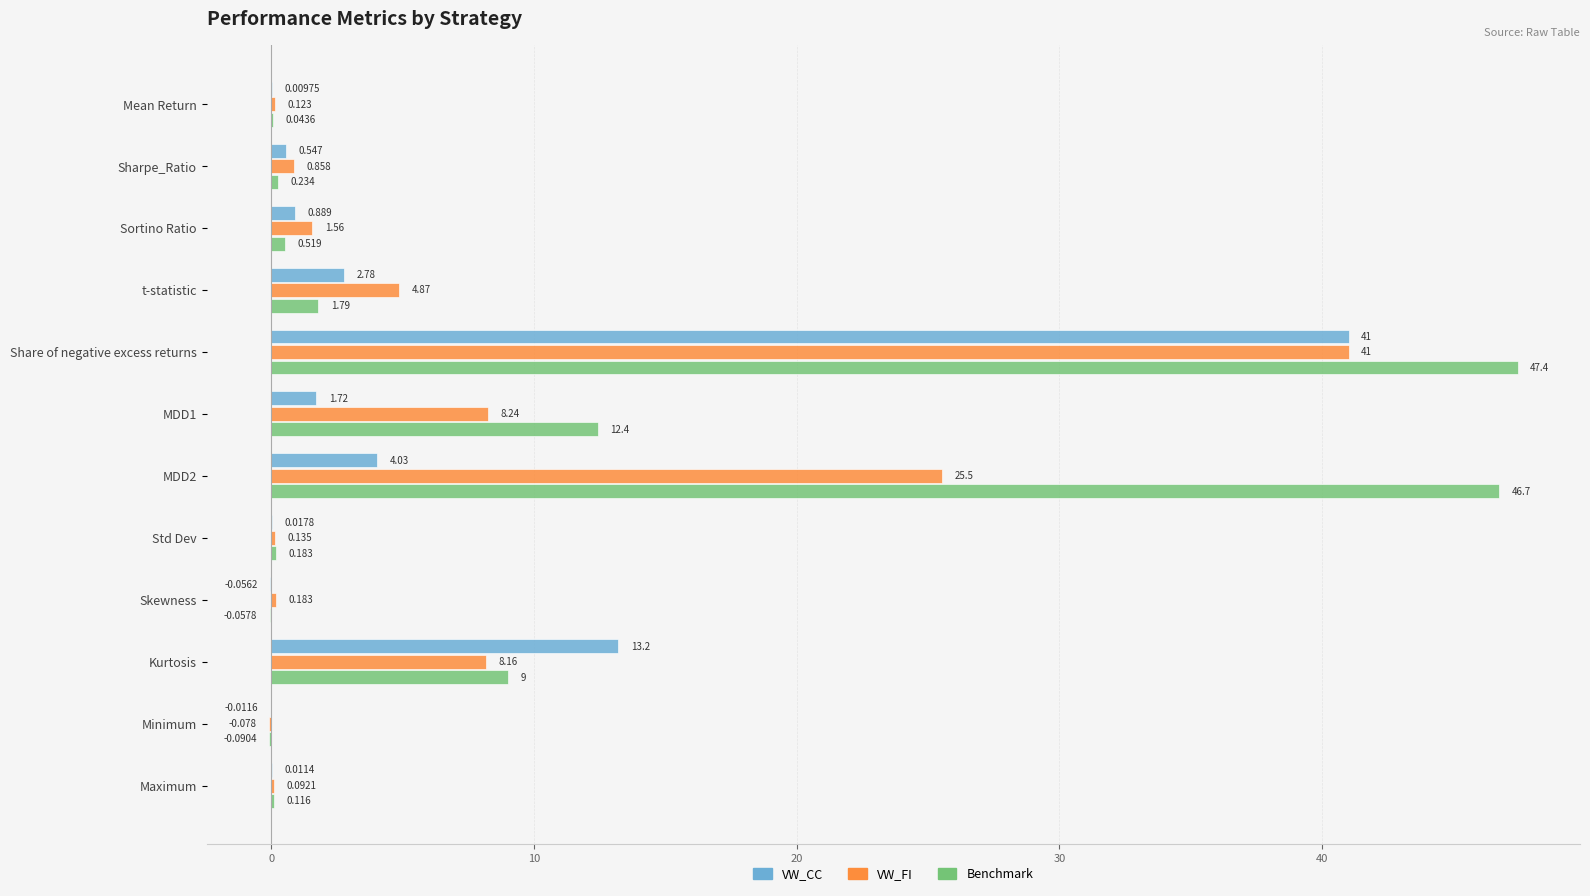

Which category has the highest value in the Benchmark series?

Share of negative excess returns